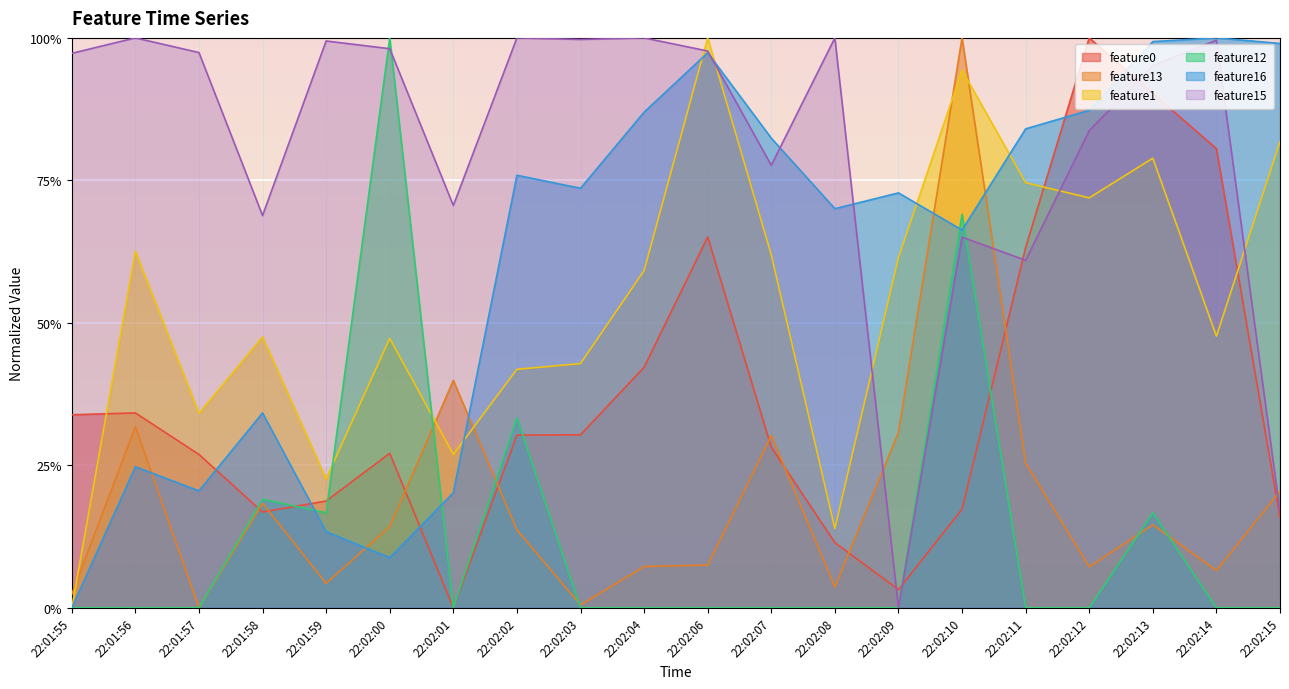

What is the greatest value displayed?

1.0